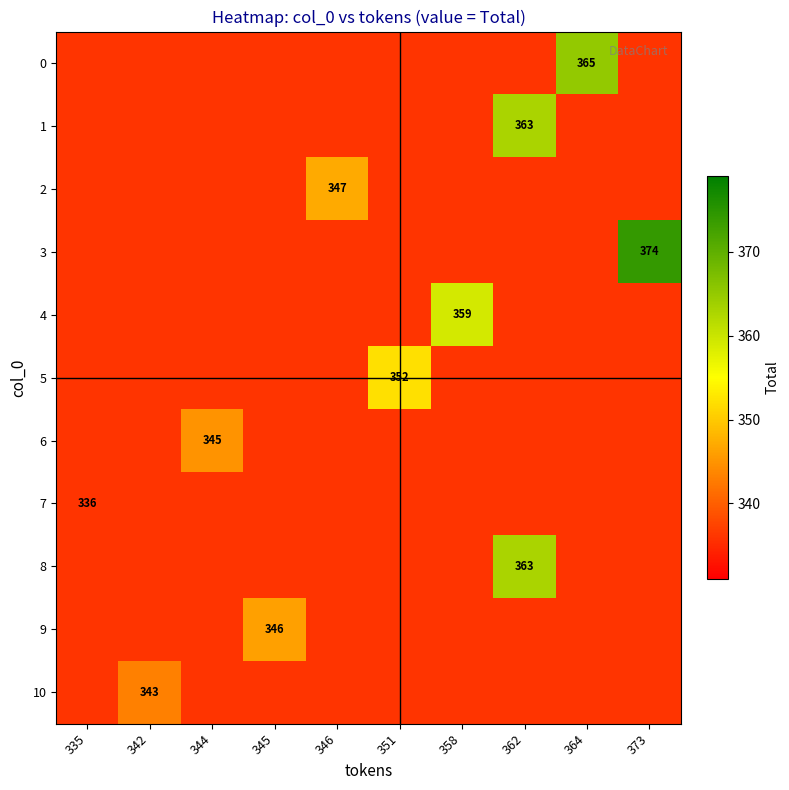

What is the difference between the highest and lowest values at 364?

29